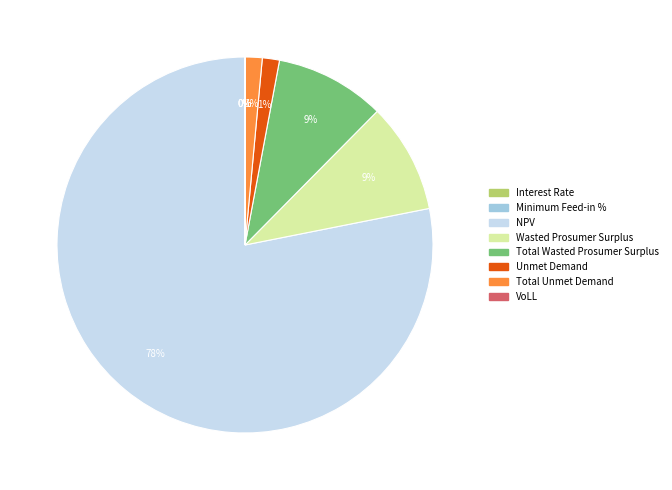

What percentage is the Total Wasted Prosumer Surplus slice, to the nearest percent?

9%